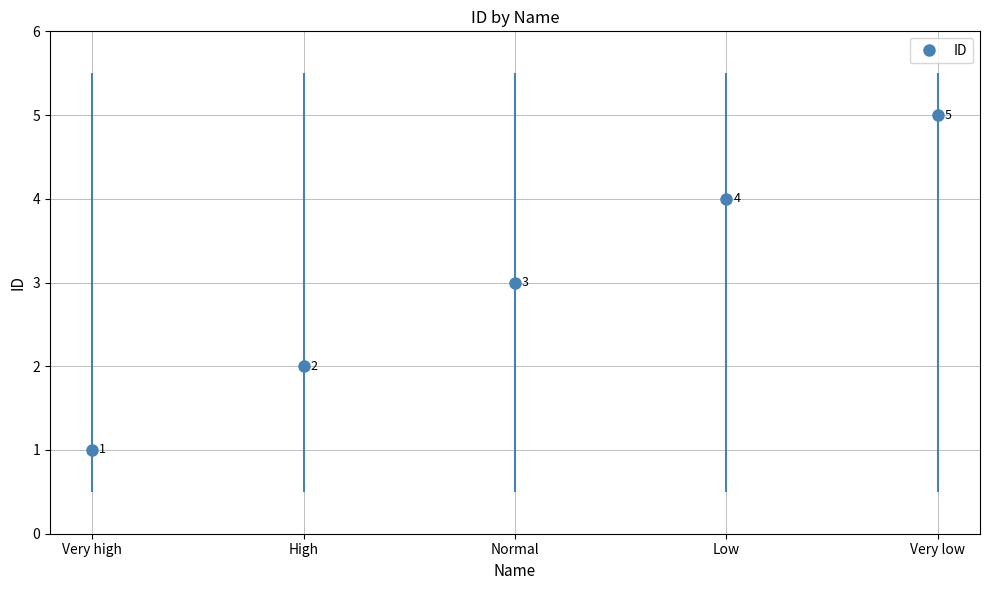

At which label does the data first exceed 3?

Low